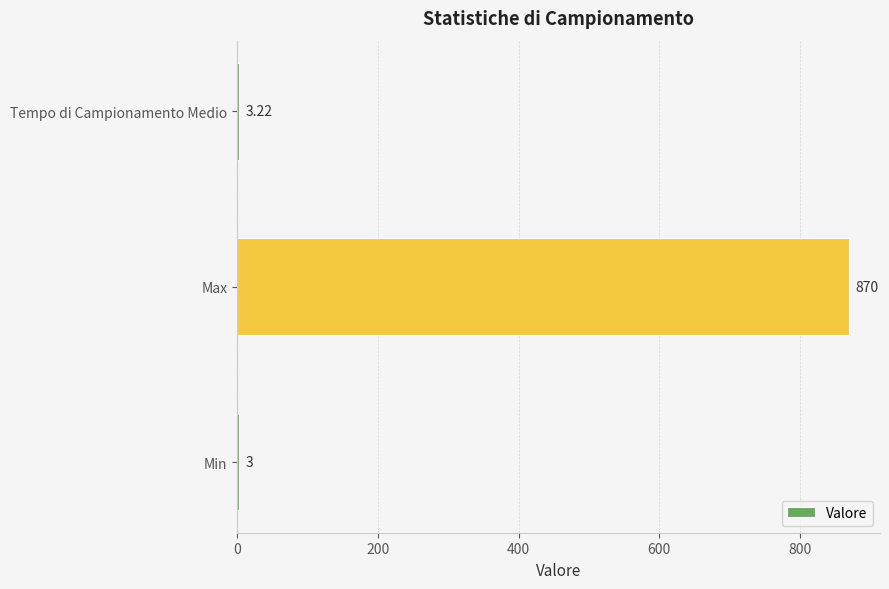

How many categories are shown in the chart?

3